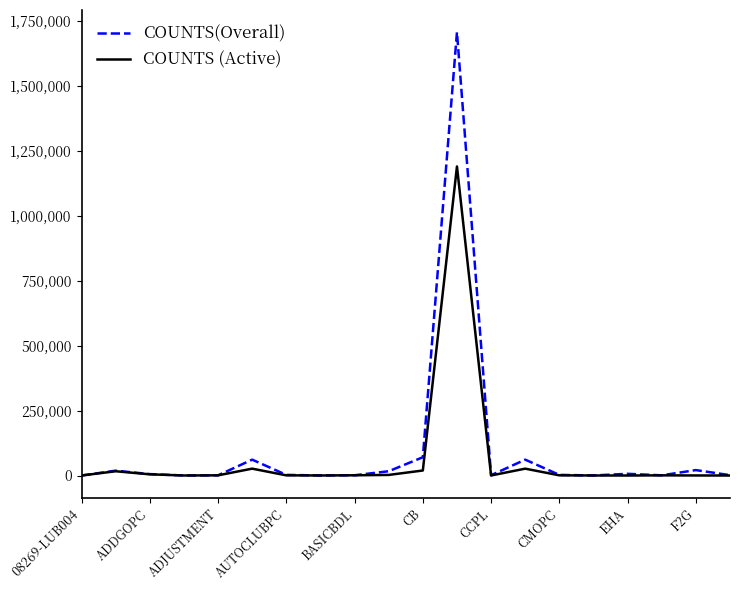

True or false: COUNTS(Overall) has more than 1 points higher than both neighbors.

True